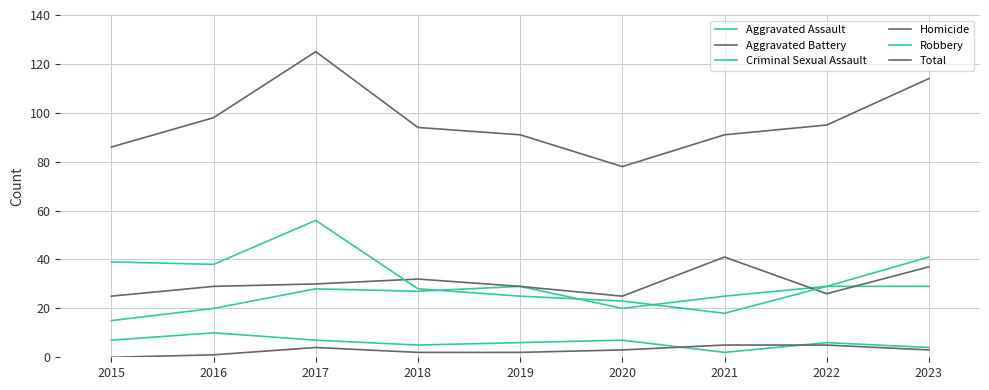

At how many categories does at least one series exceed 115?

1